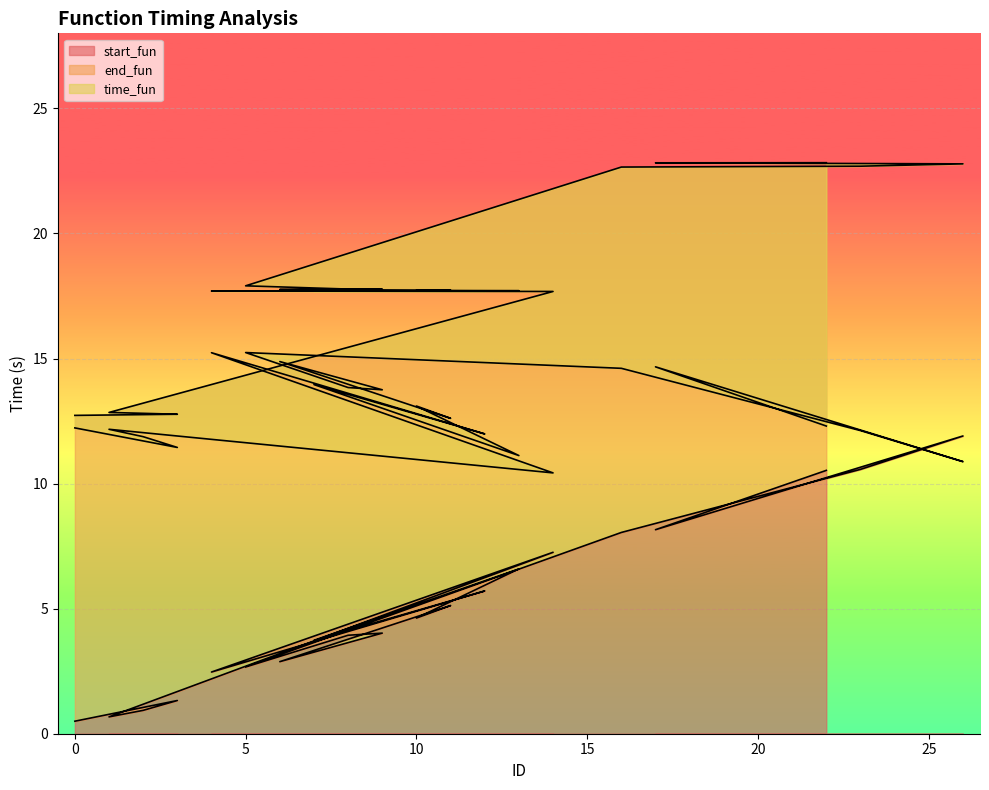

Reading left to right, list all the values displayed in this chart.

start_fun: 0=0.5	3=1.3	2=0.9	1=0.7	14=7.3	4=2.5	12=5.7	7=3.7	13=6.6	10=4.6	11=5.1	6=2.9	9=4.0	8=3.9	5=2.7	16=8.0	23=10.6	26=11.9	17=8.2	22=10.5
end_fun: 0=12.7	3=12.8	2=12.8	1=12.8	14=17.7	4=17.7	12=17.7	7=17.7	13=17.7	10=17.7	11=17.7	6=17.8	9=17.8	8=17.8	5=17.9	16=22.7	23=22.7	26=22.8	17=22.8	22=22.8
time_fun: 0=12.2	3=11.4	2=11.9	1=12.2	14=10.4	4=15.2	12=12.0	7=14.0	13=11.1	10=13.1	11=12.6	6=14.9	9=13.7	8=13.8	5=15.2	16=14.6	23=12.1	26=10.9	17=14.7	22=12.3